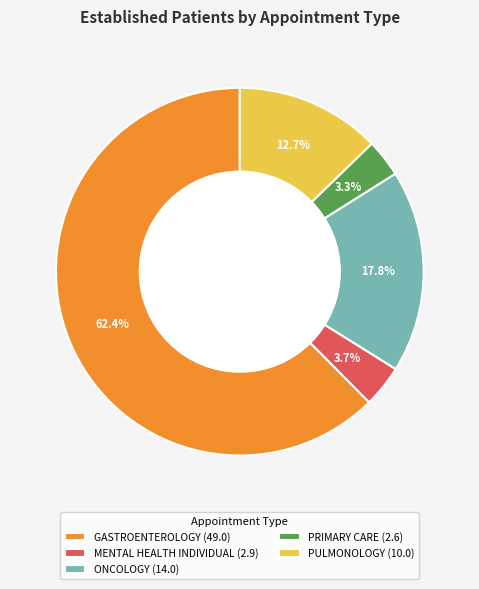

What is the largest slice in the pie chart?

GASTROENTEROLOGY (49.0)